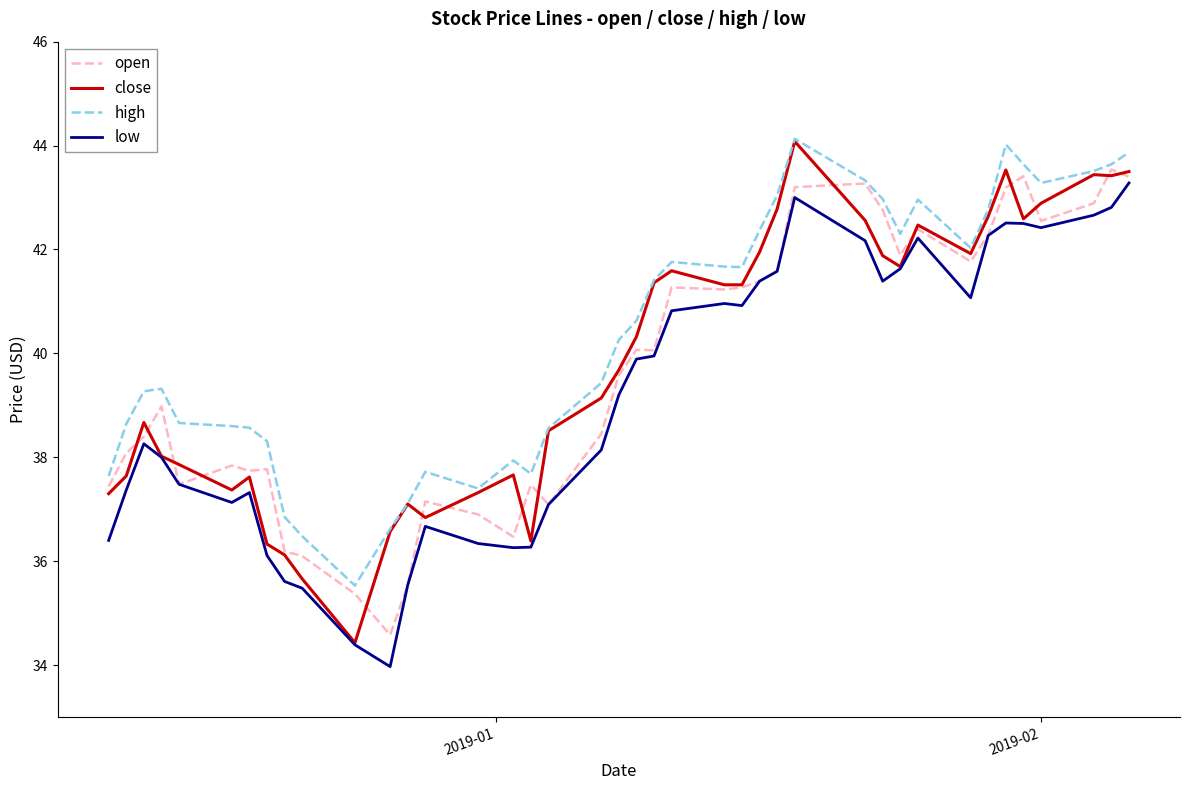

True or false: high and low cross at least once.

False